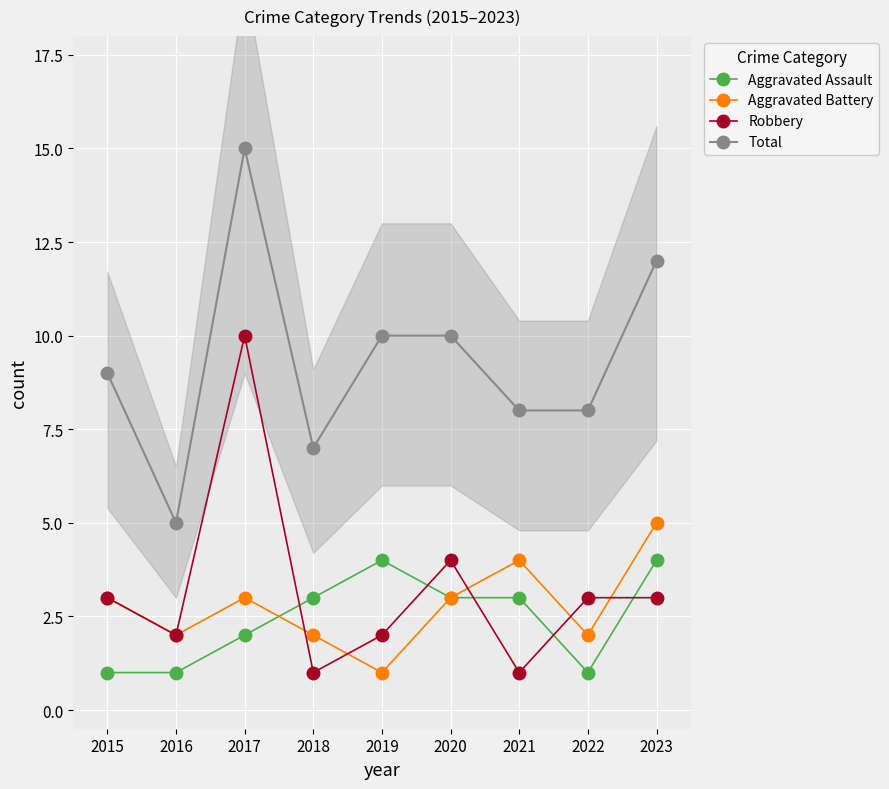

Reading left to right, list all the values displayed in this chart.

Aggravated Assault: 1	1	2	3	4	3	3	1	4
Aggravated Battery: 3	2	3	2	1	3	4	2	5
Robbery: 3	2	10	1	2	4	1	3	3
Total: 9	5	15	7	10	10	8	8	12